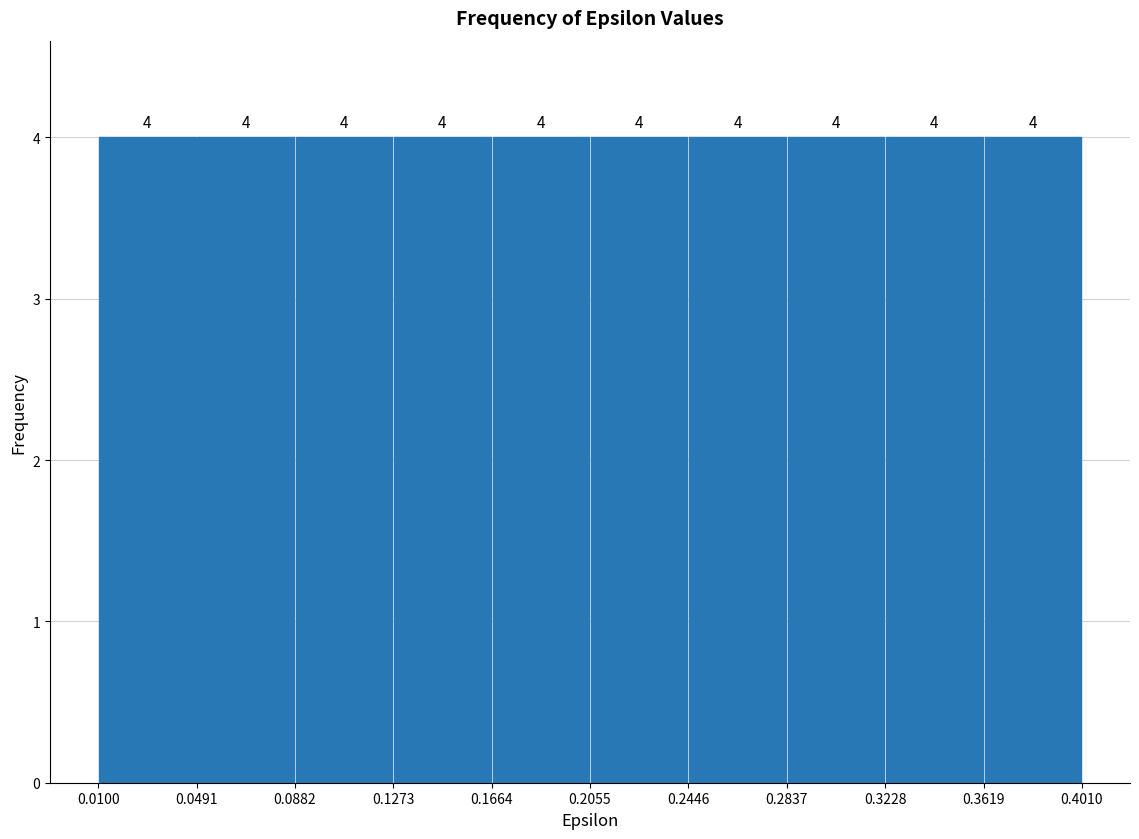

How tall is the bar that spans 0.0882 to 0.1273 on the x-axis?

4